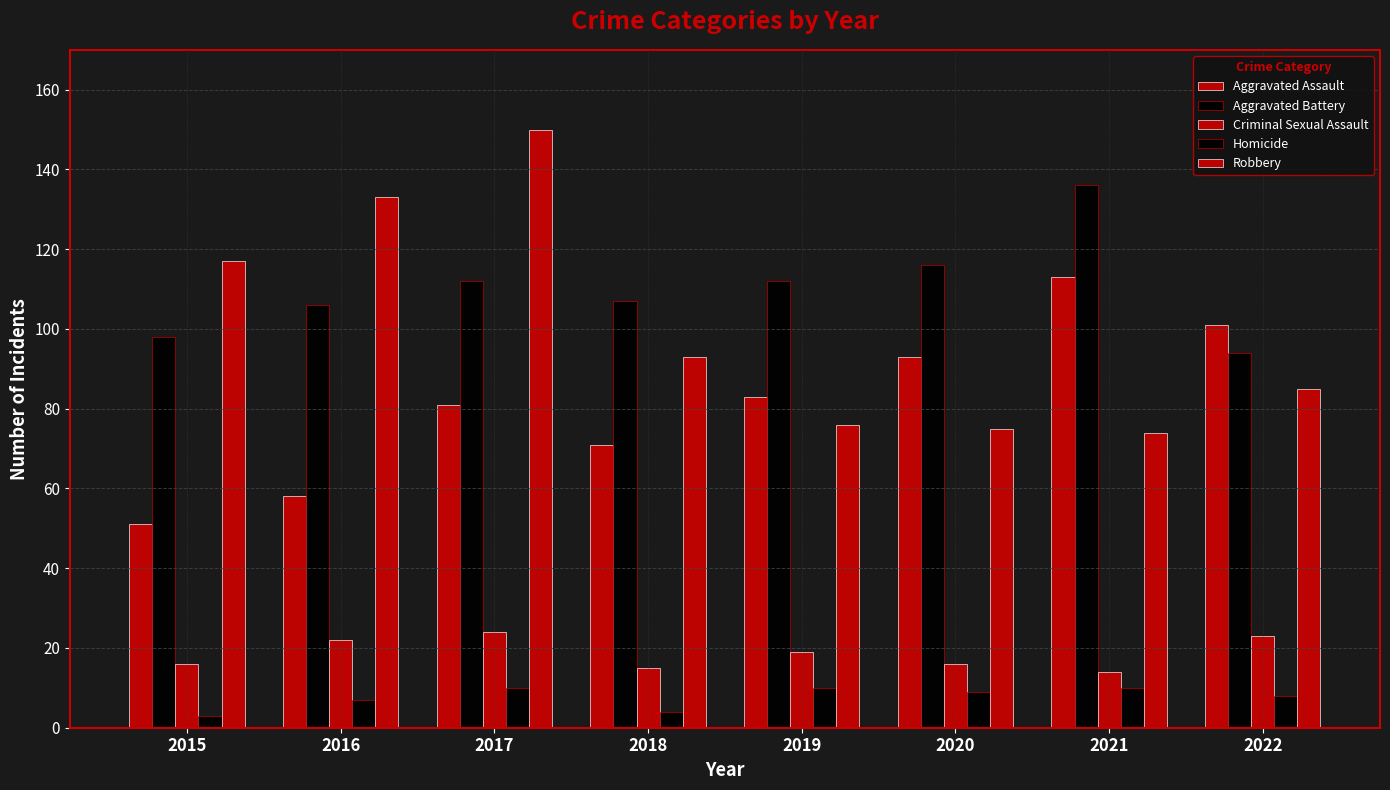

What is the sum of all Aggravated Battery values?

881